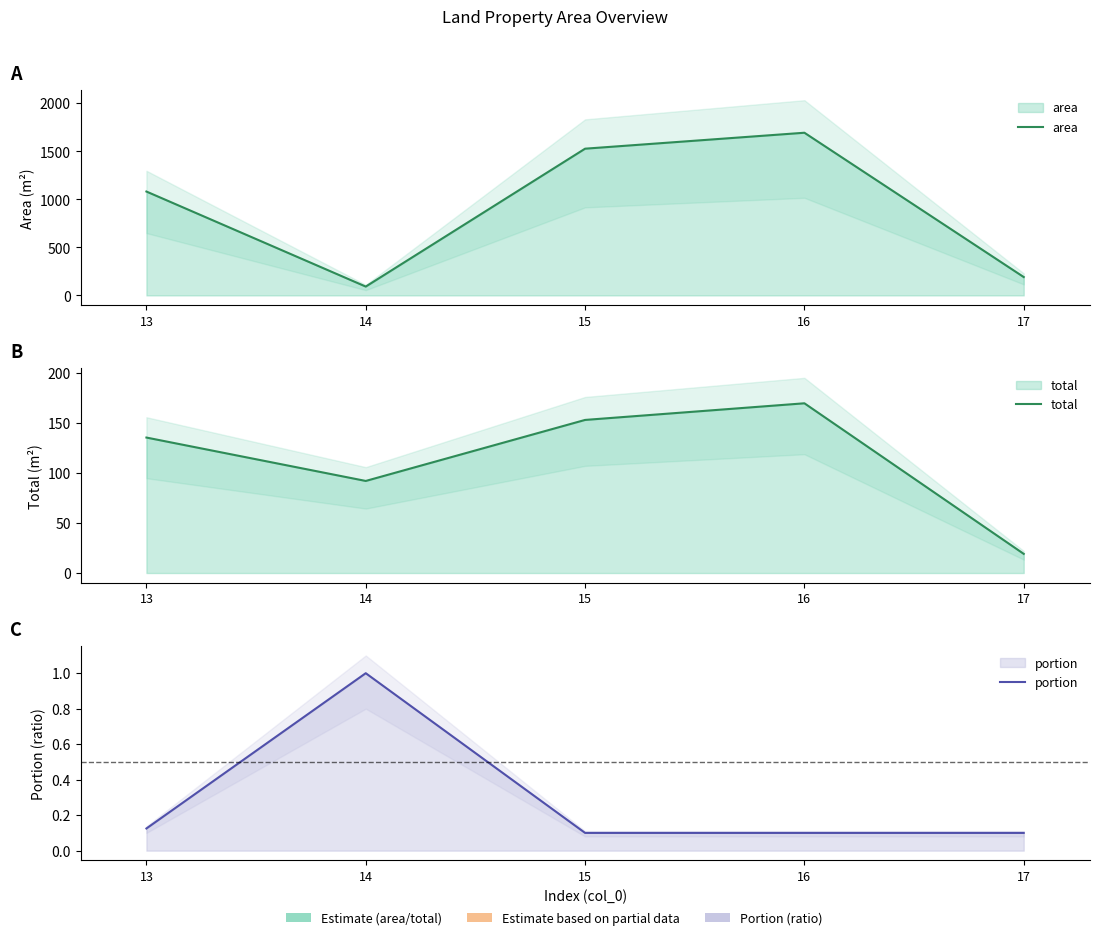

What is the minimum value shown in the chart?

0.1